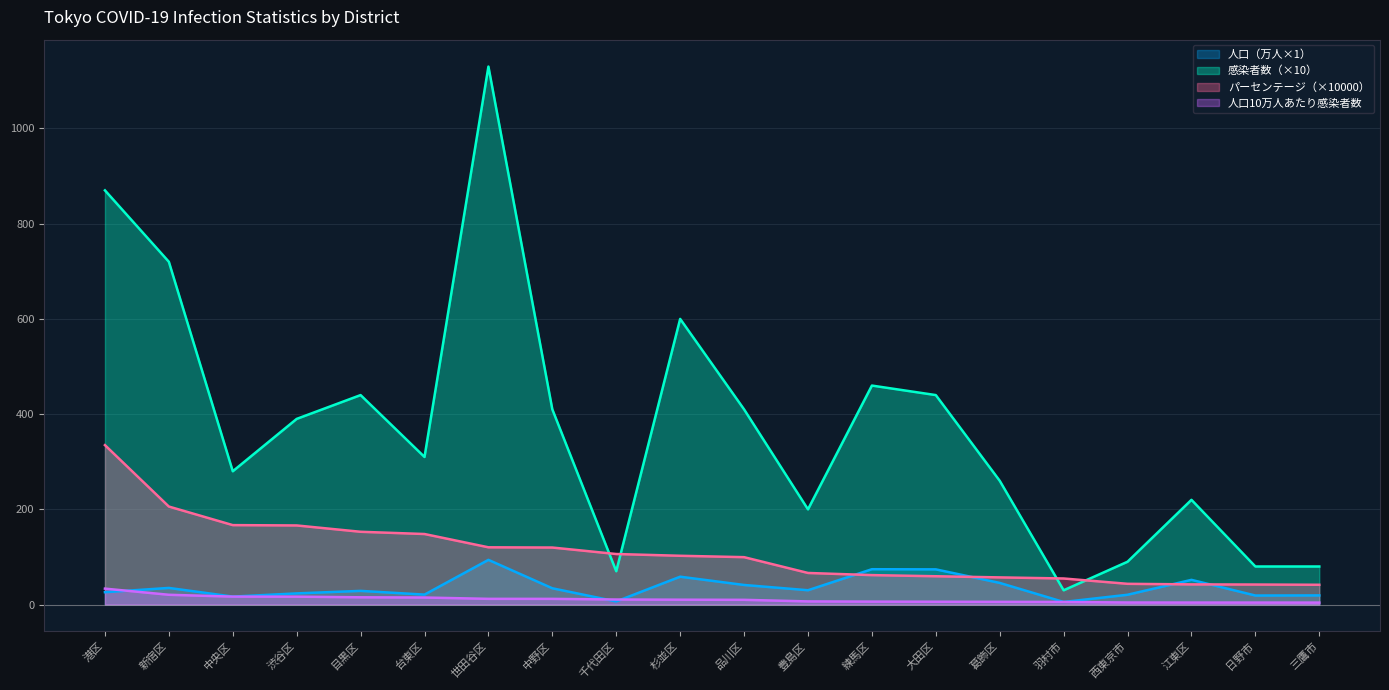

Does the chart display data point markers on the line(s)?

No